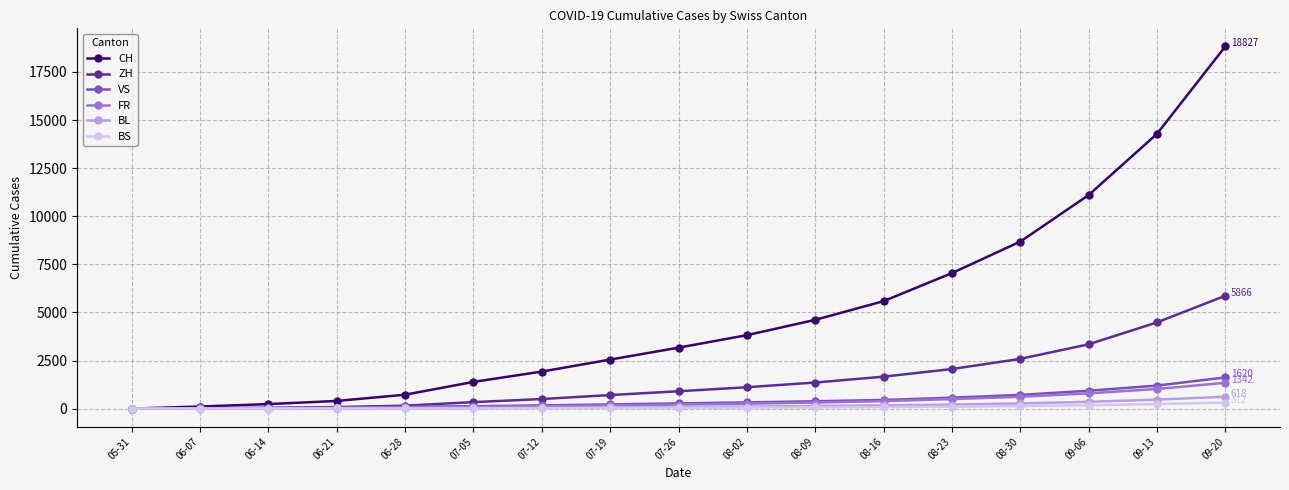

At how many categories does at least one series exceed 17655?

1